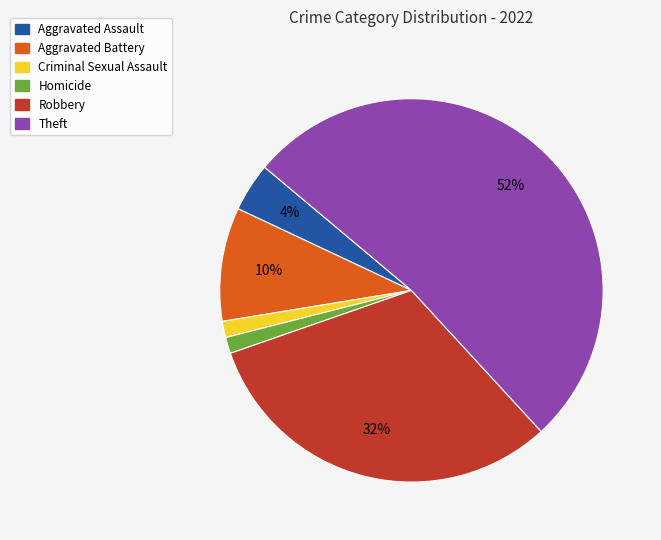

Which category has the biggest portion of the pie?

Theft